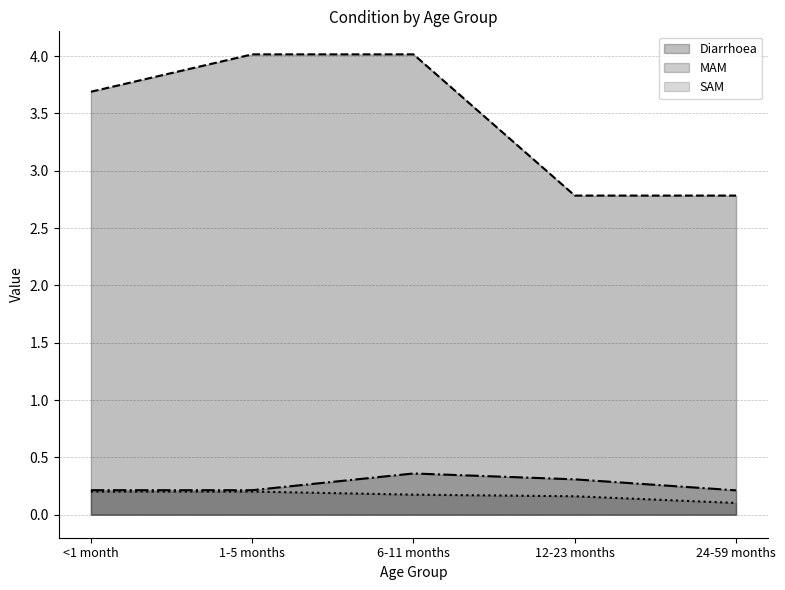

Is the value of SAM at 24-59 months greater than the value of MAM at <1 month?

No